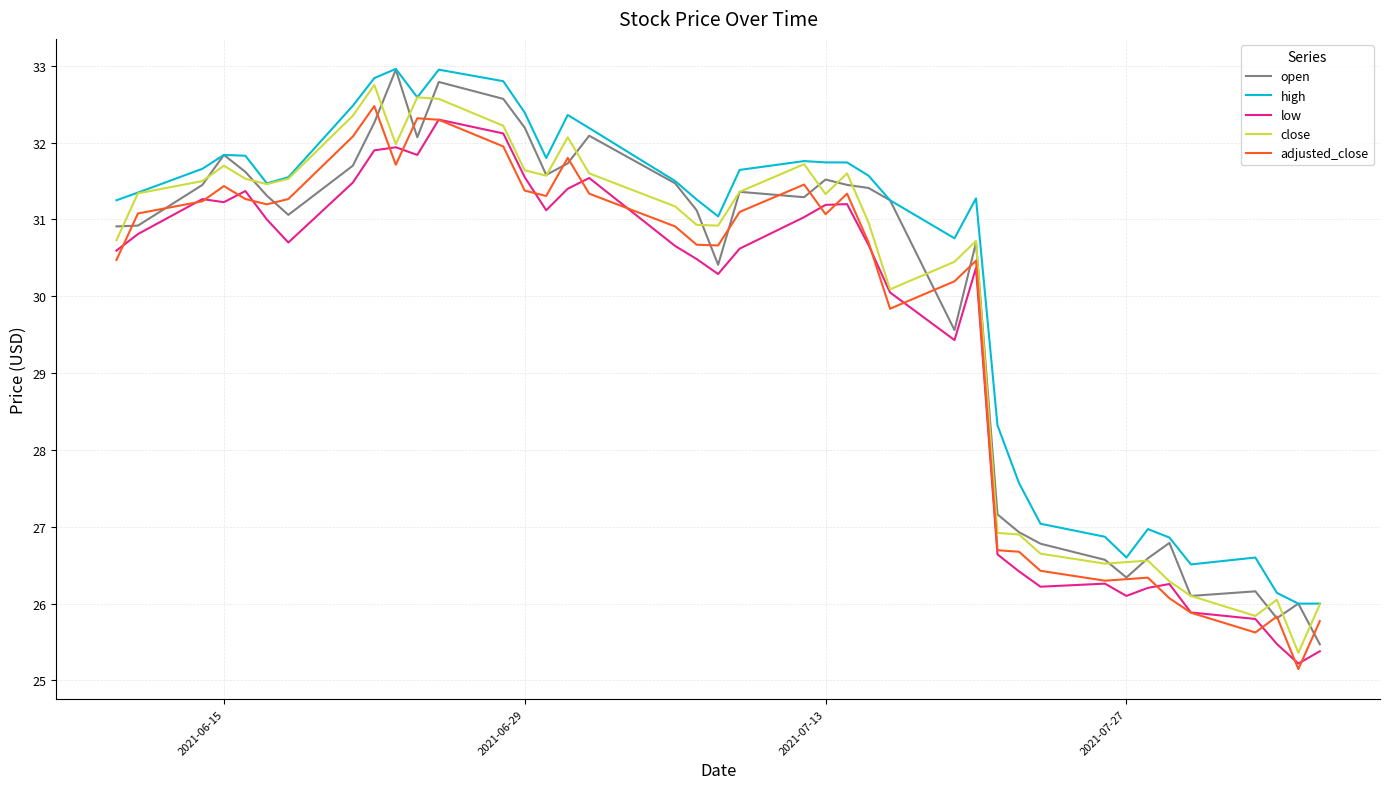

True or false: adjusted_close and close cross at least once.

False